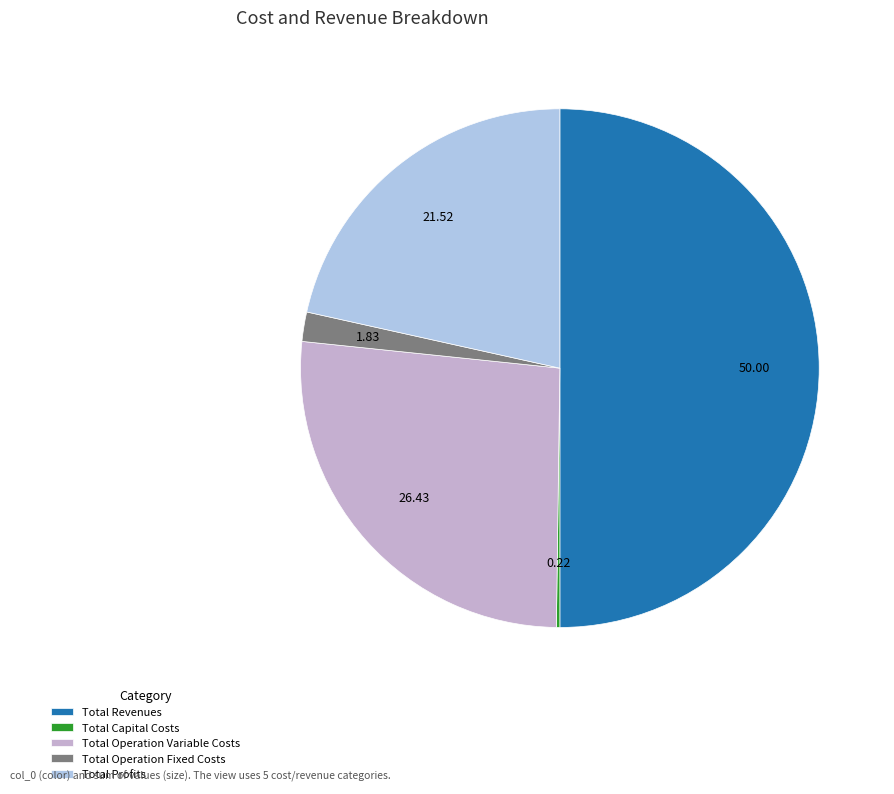

Which slice is the largest?

Total Revenues